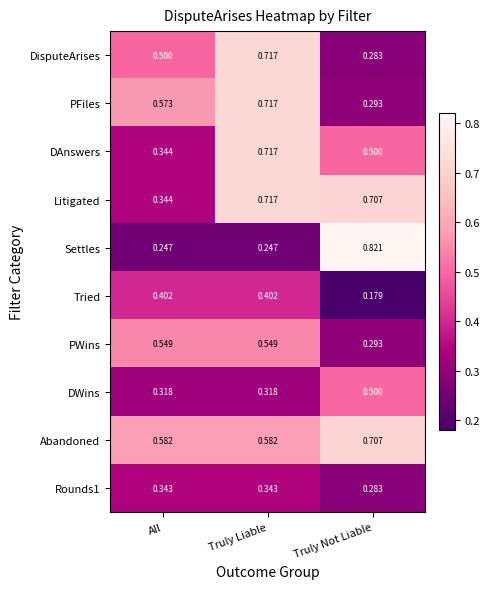

List the labels in order of PFiles value, largest first.

Truly Liable, All, Truly Not Liable